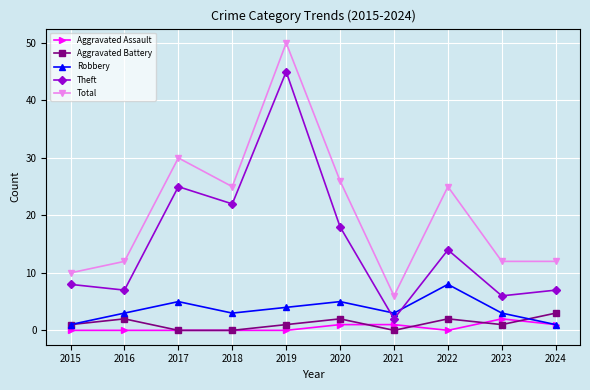

What is the approximate value of Robbery at 2021?

3